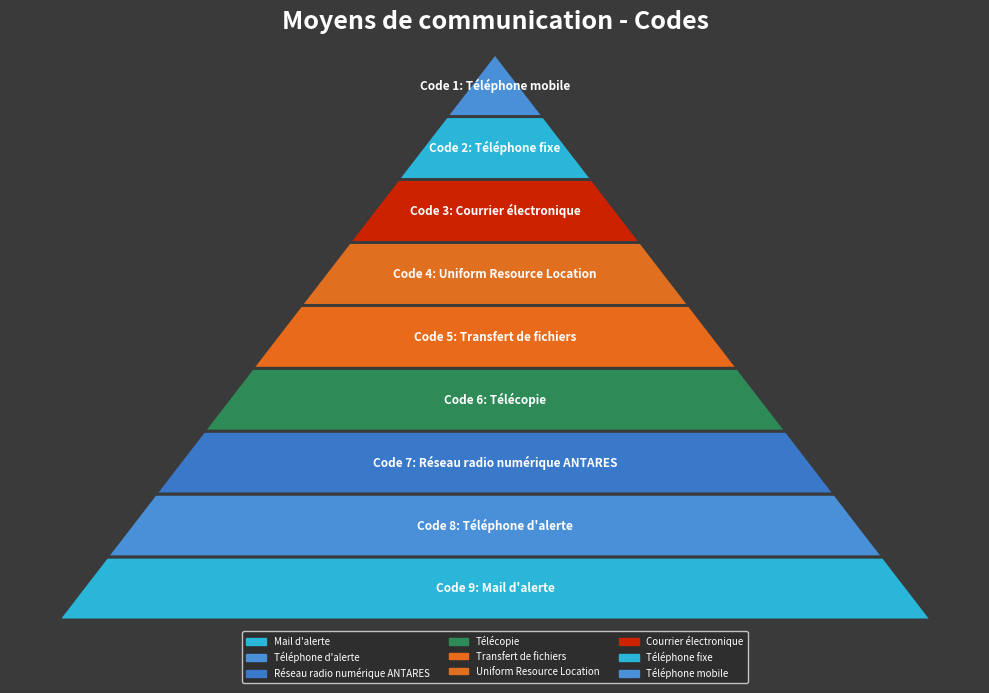

What is the sum of all values?

45